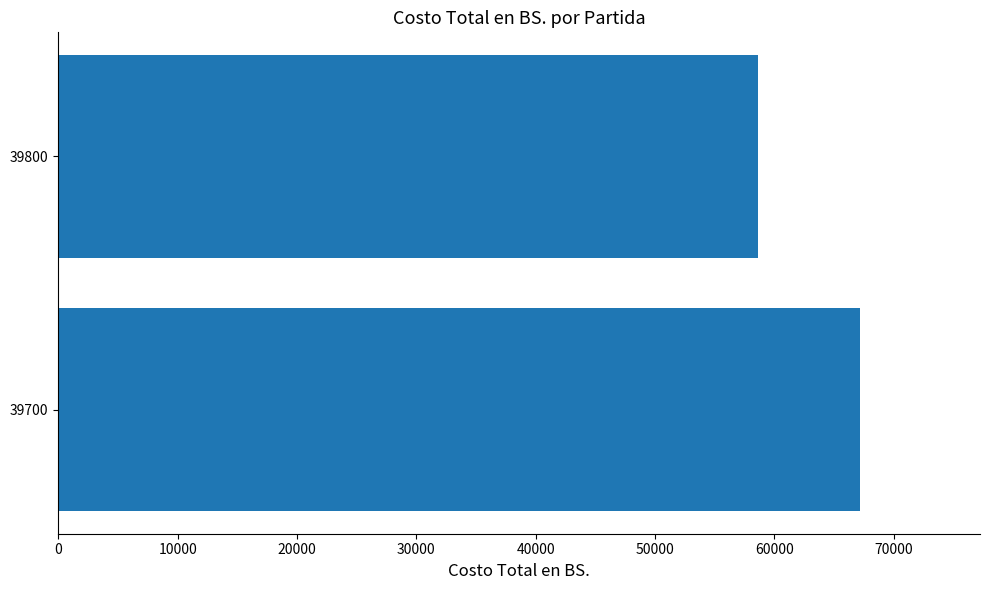

Which has a higher value, 39800 or 39700?

39700